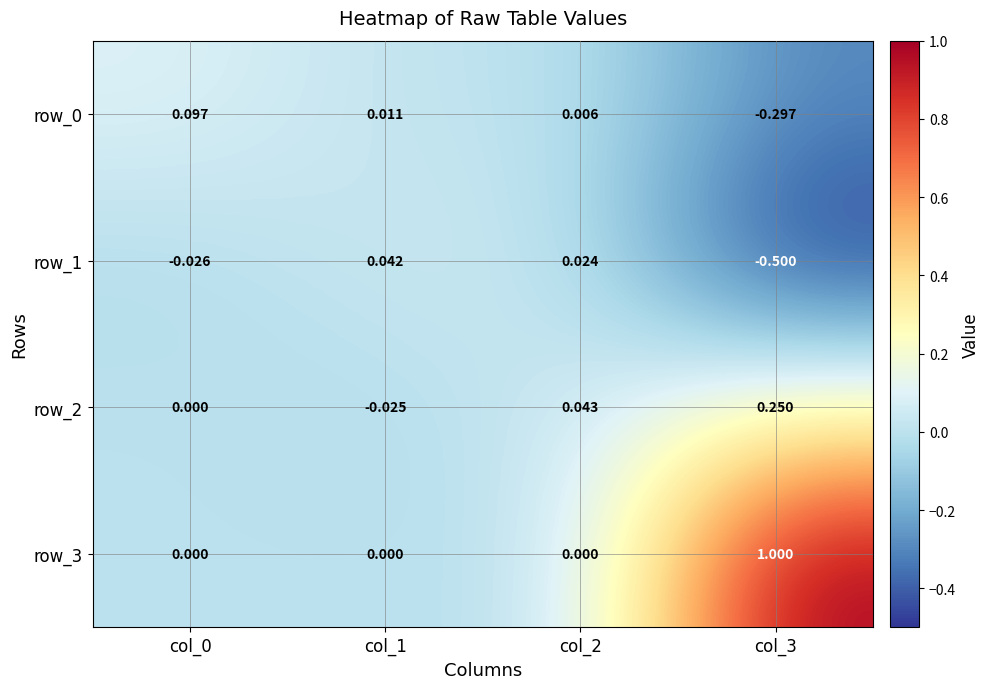

Is the value of row_3 at col_0 greater than the value of row_0 at col_0?

No